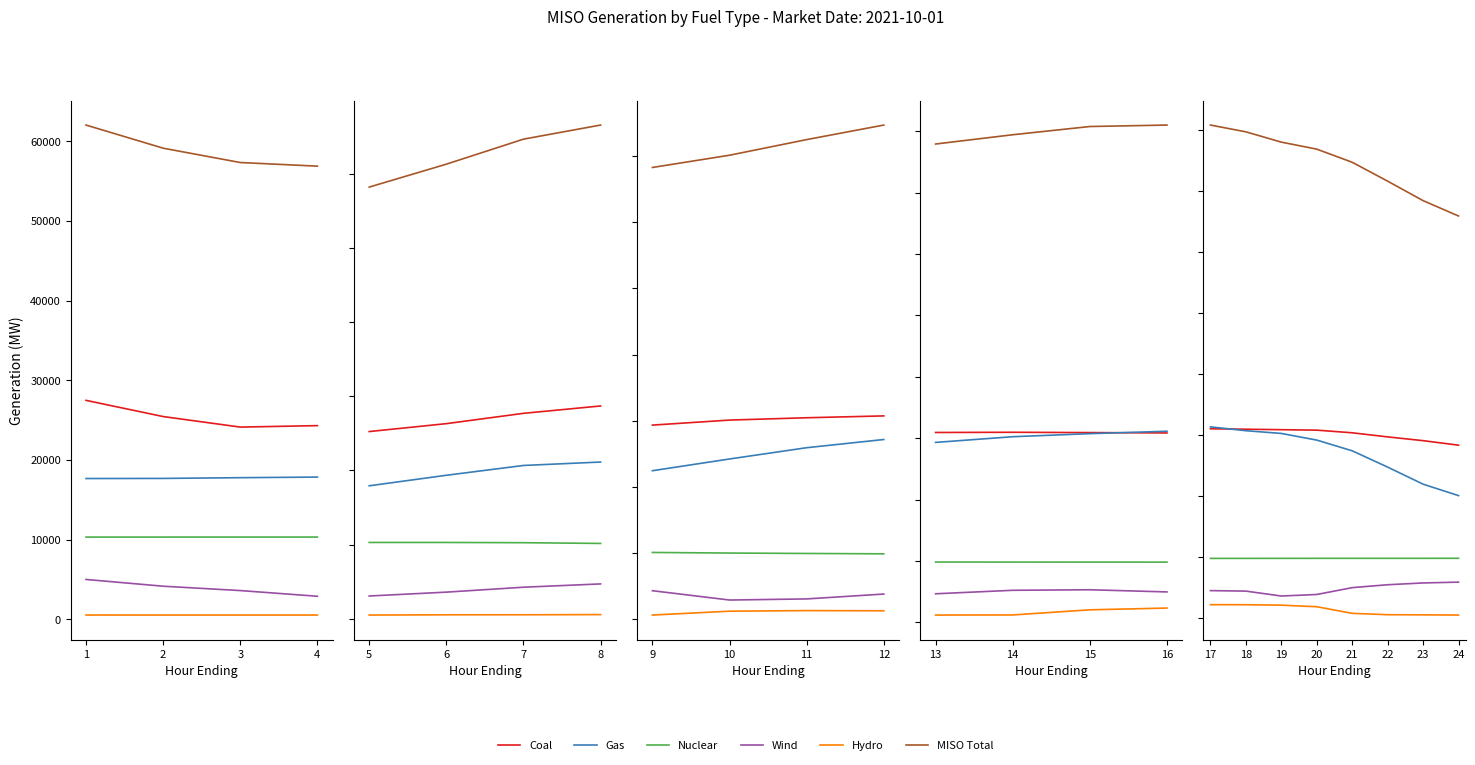

True or false: Nuclear and MISO Total cross at least once.

False